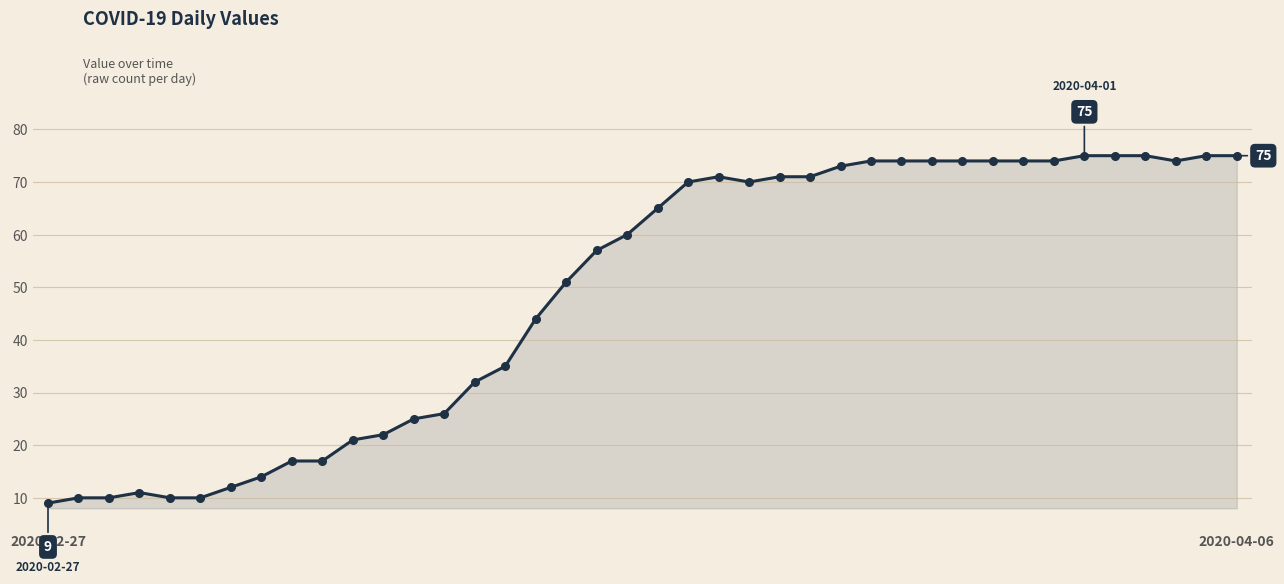

True or false: there are more than 0 points higher than both neighbors.

True